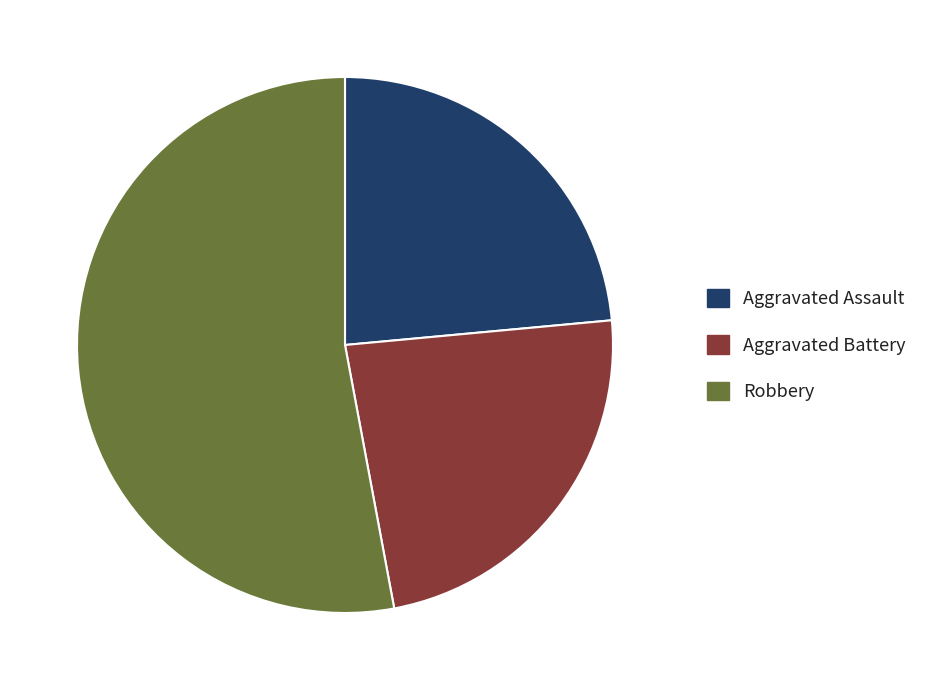

What is the largest slice in the pie chart?

Robbery